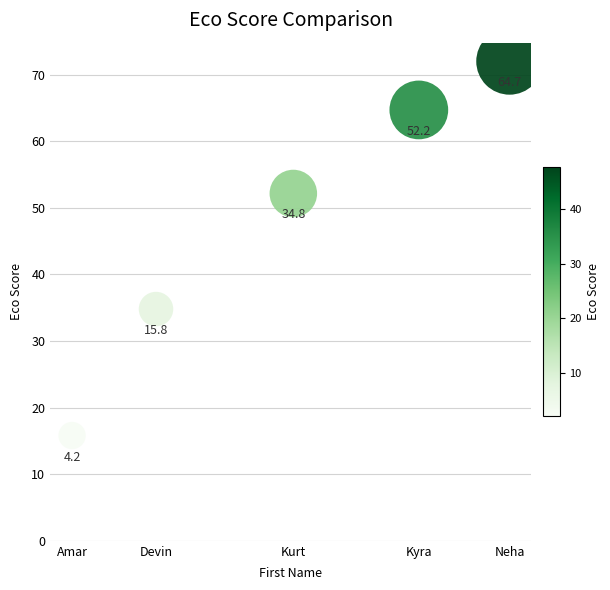

What is the average Y value?

47.9